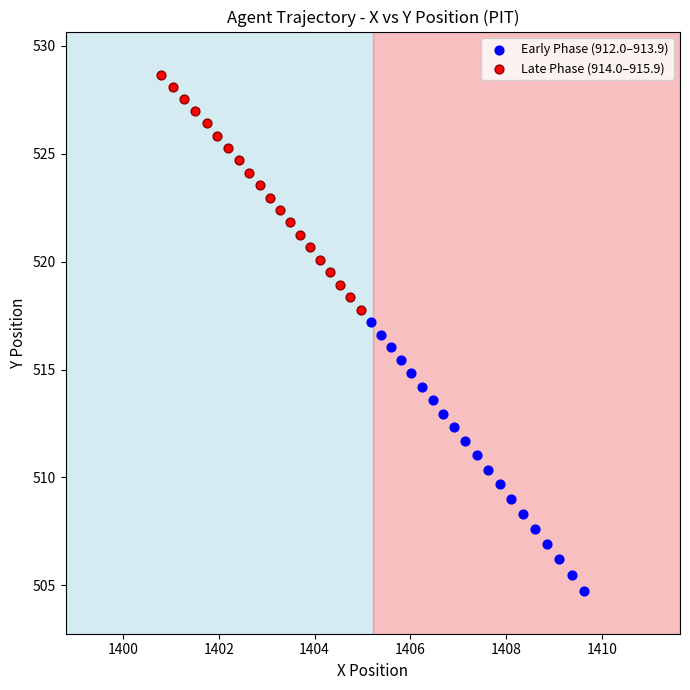

Which series reaches the minimum Y coordinate?

Early Phase (912.0–913.9)